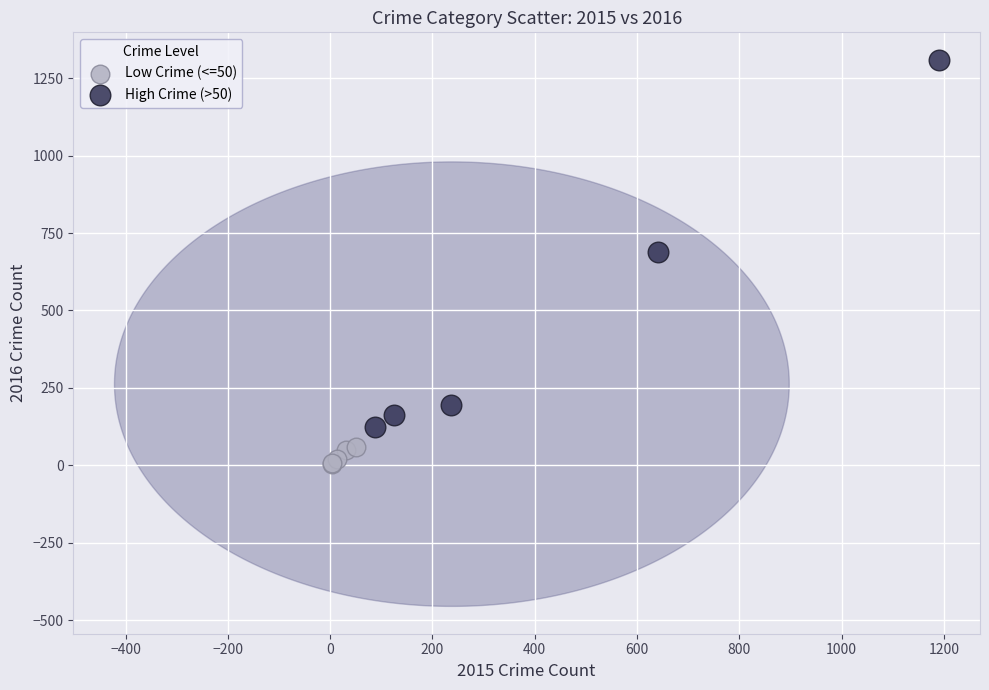

Which series reaches the maximum Y coordinate?

High Crime (>50)